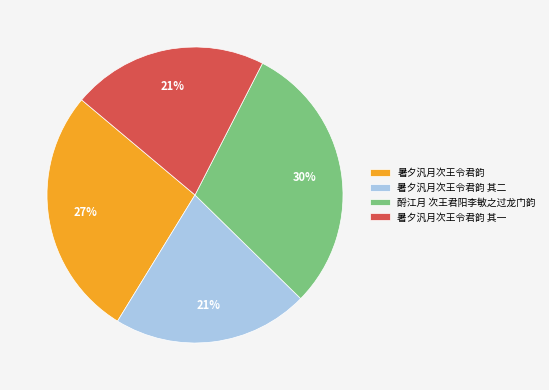

Is the sum of 暑夕汎月次王令君韵 and 暑夕汎月次王令君韵 其一 greater than half?

No